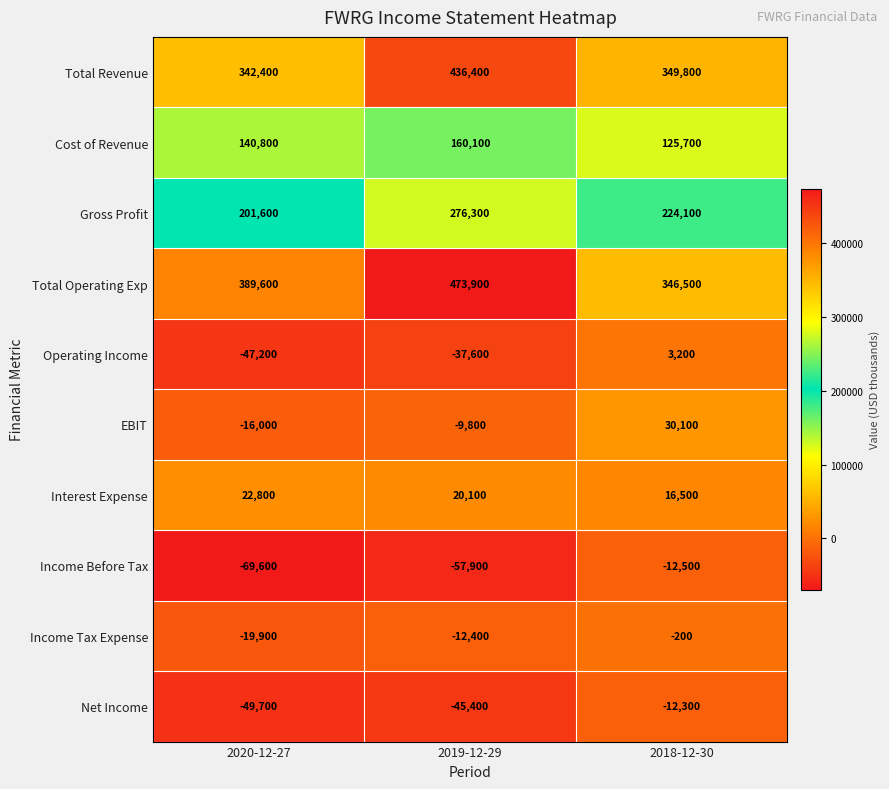

Reading left to right, extract all data points from this chart.

Total Revenue: 342400	436400	349800
Cost of Revenue: 140800	160100	125700
Gross Profit: 201600	276300	224100
Total Operating Exp: 389600	473900	346500
Operating Income: -47200	-37600	3200
EBIT: -16000	-9800	30100
Interest Expense: 22800	20100	16500
Income Before Tax: -69600	-57900	-12500
Income Tax Expense: -19900	-12400	-200
Net Income: -49700	-45400	-12300